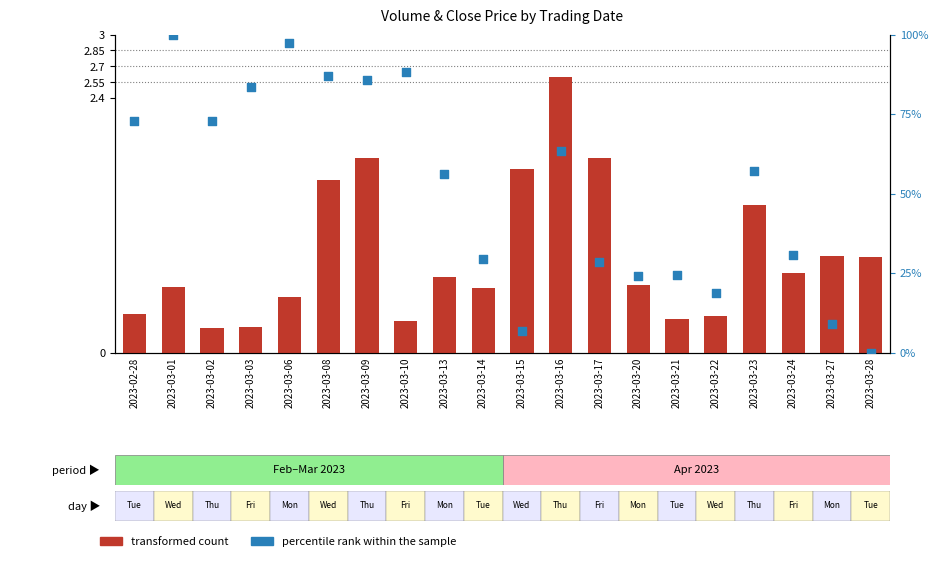

Which series contains the highest Y value?

percentile rank within the sample